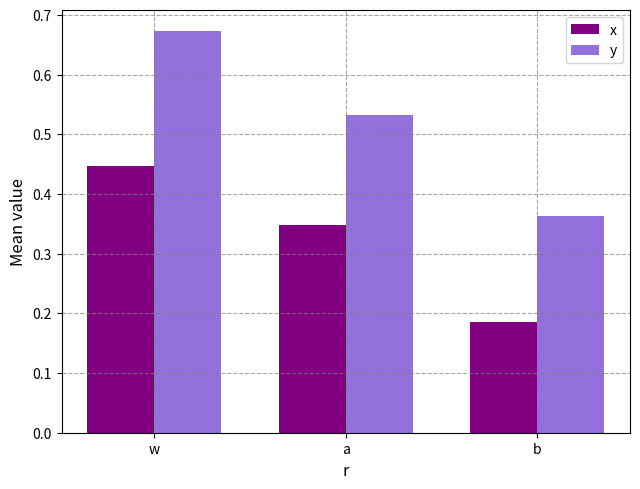

Count the x values in the range 0 to 1.

3